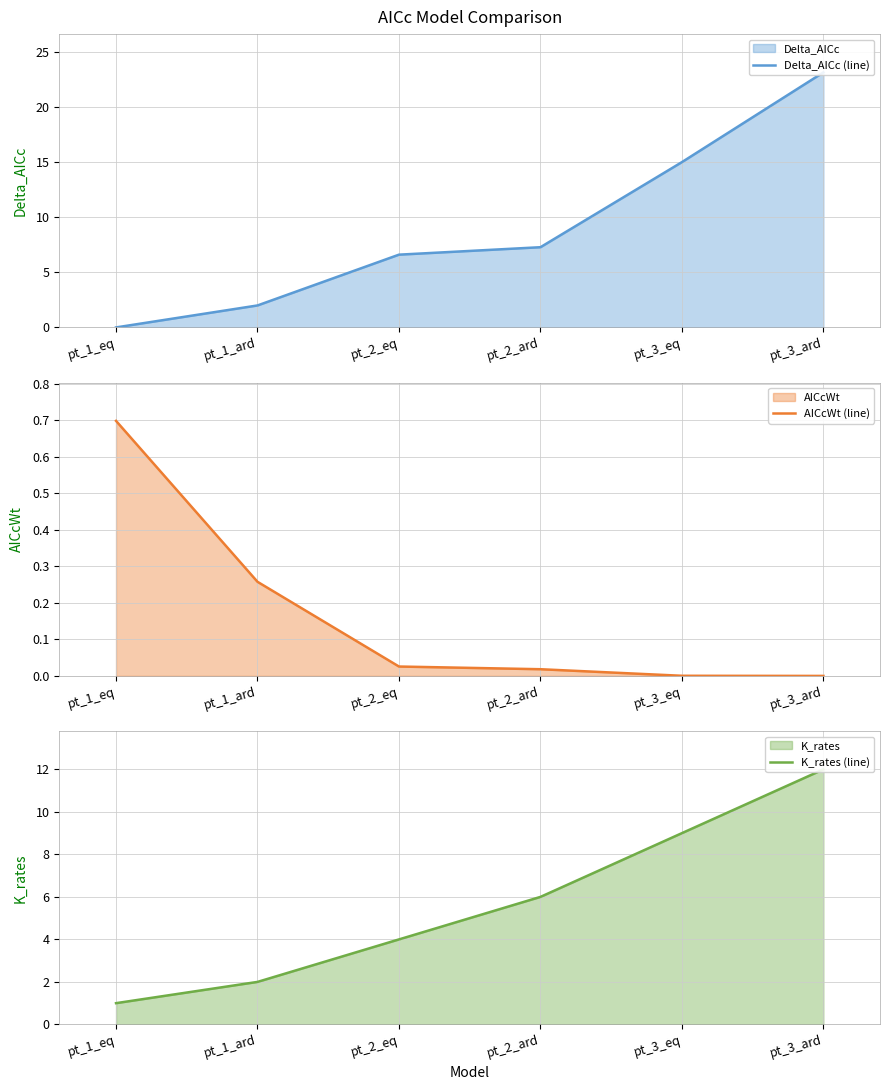

What is the total value across all series at pt_1_ard?

4.3